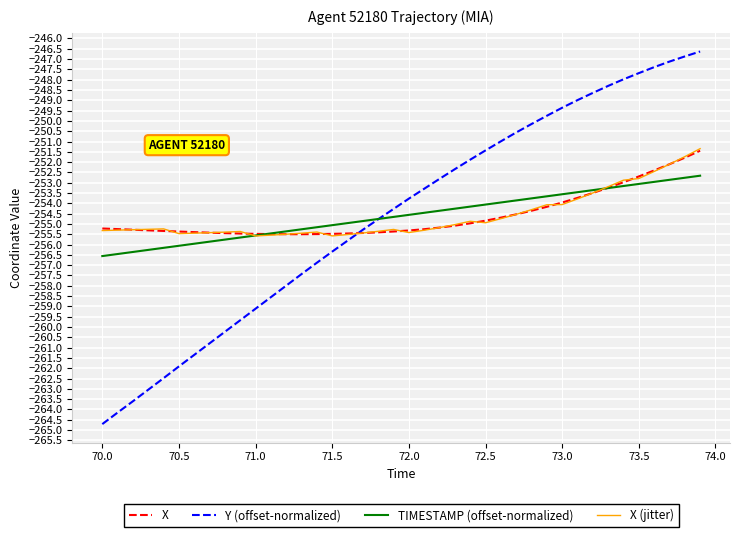

Rank the series by their maximum value, from lowest to highest.

TIMESTAMP (offset-normalized), X, X (jitter), Y (offset-normalized)